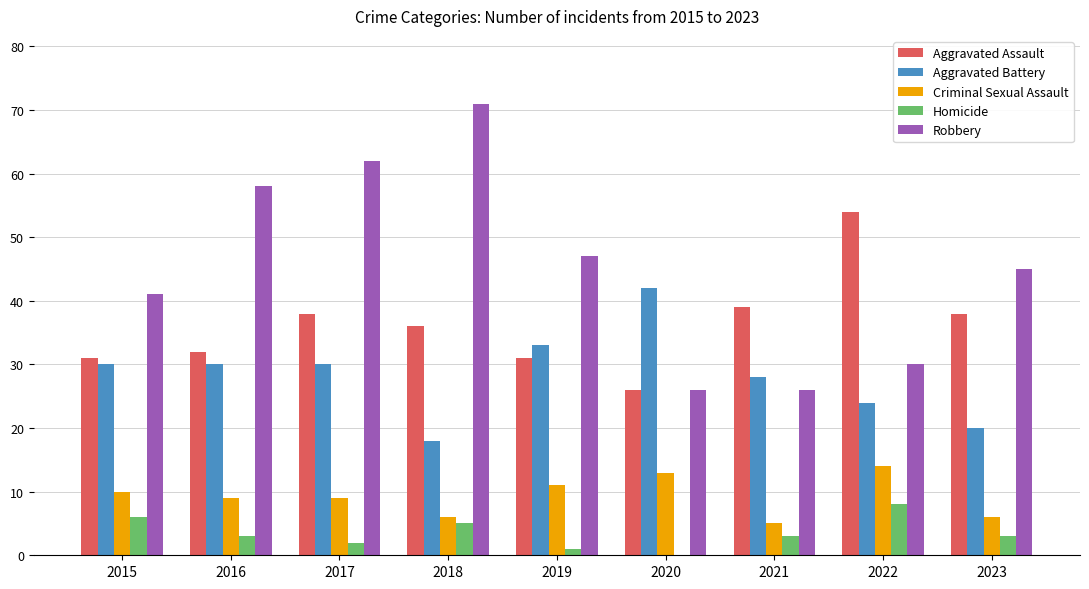

What is the total value across all series at 2016?

132